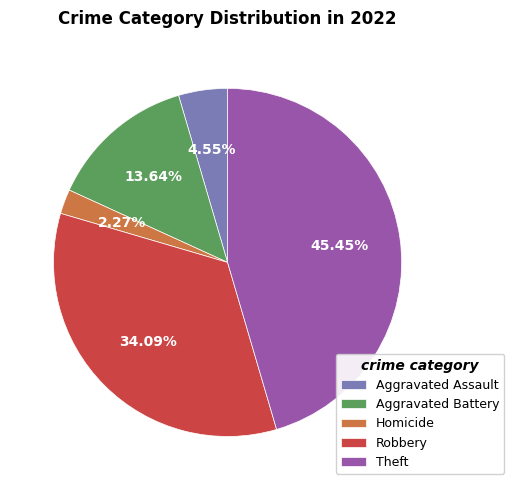

Is there any slice that represents more than half of the pie?

No